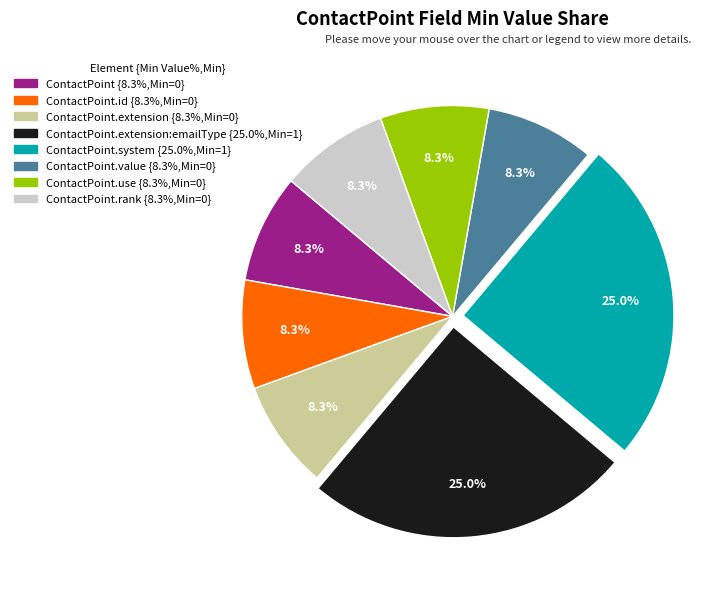

Is there any slice that represents more than half of the pie?

No